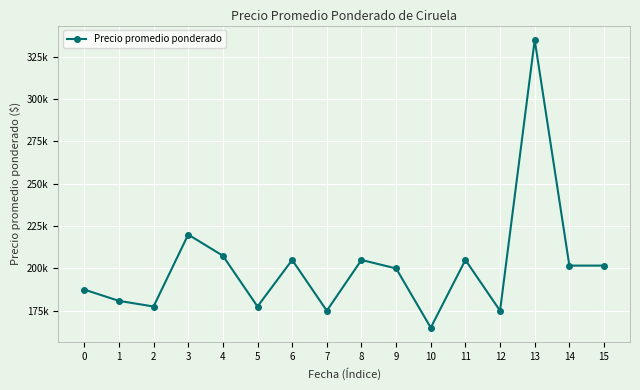

What is the difference between the maximum and second lowest values?

160000.0